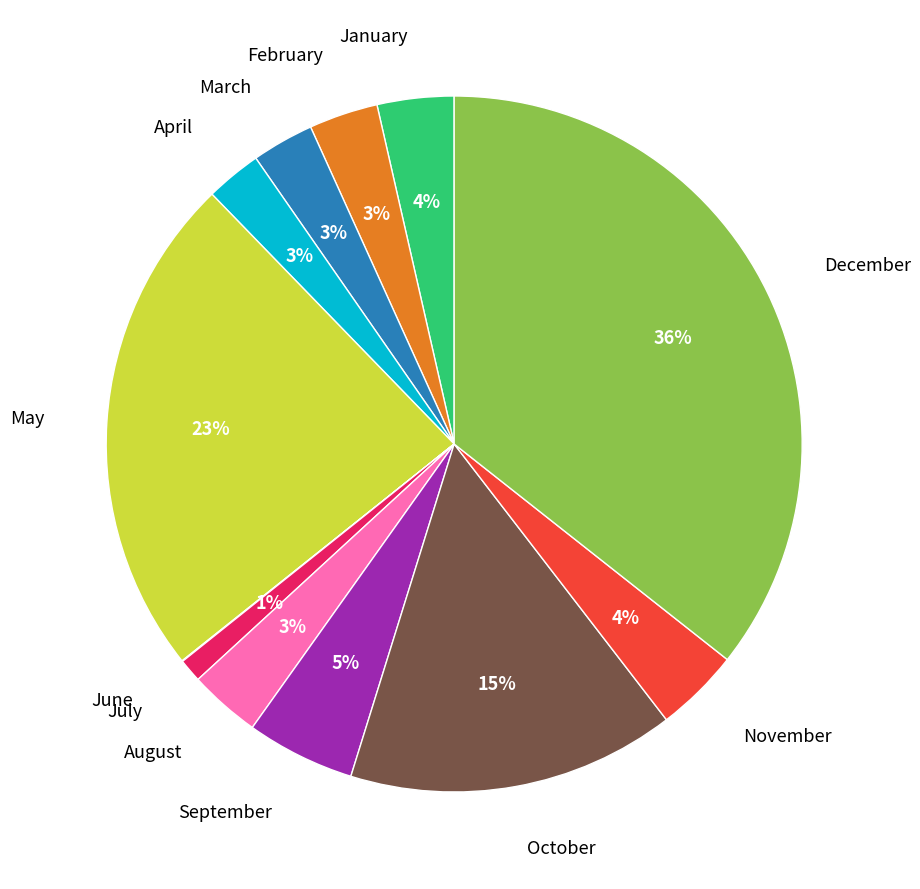

True or false: May accounts for 23% of the total.

True